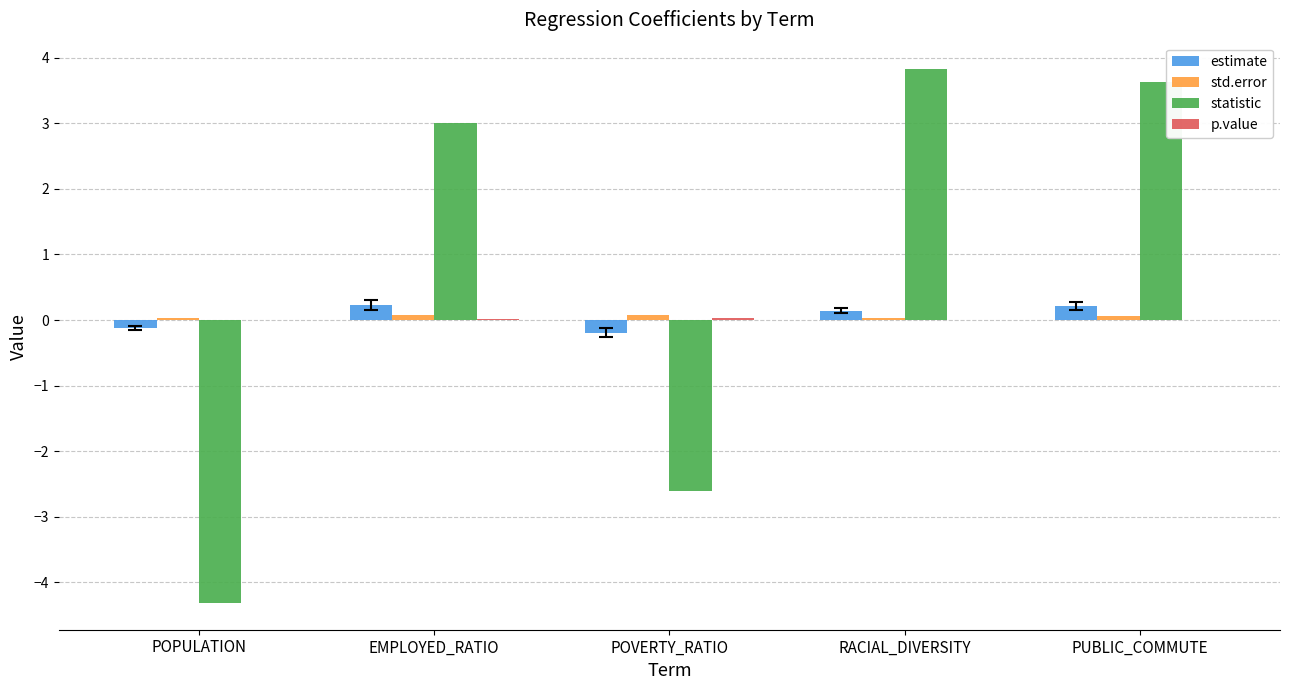

Which series has the largest total across all categories?

statistic